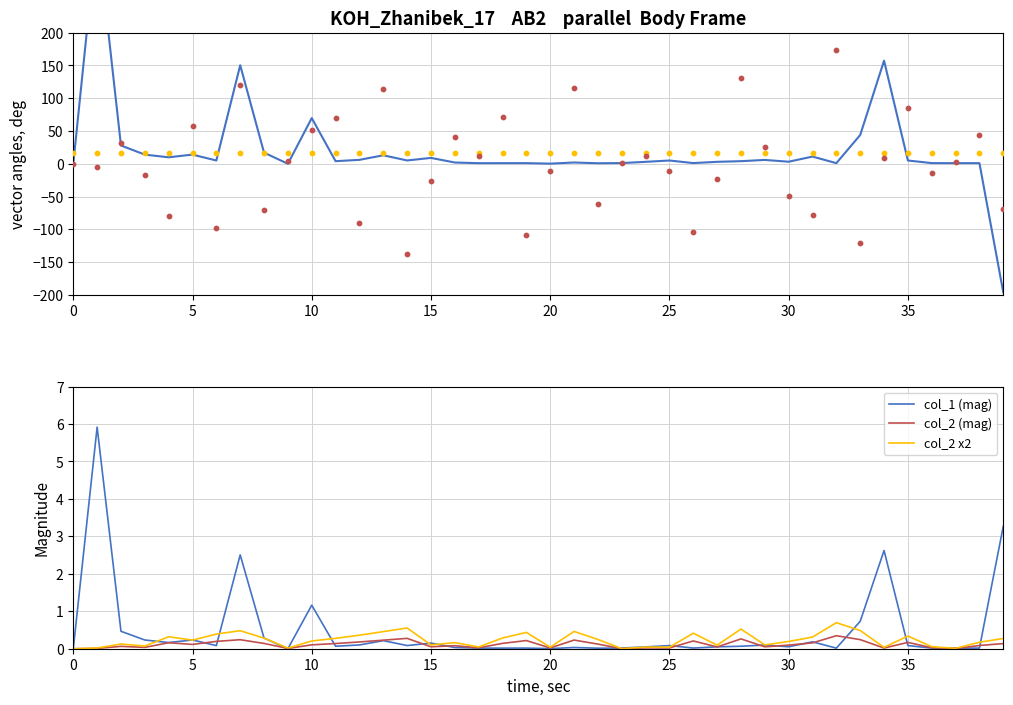

Which series has the largest total across all categories?

col_1